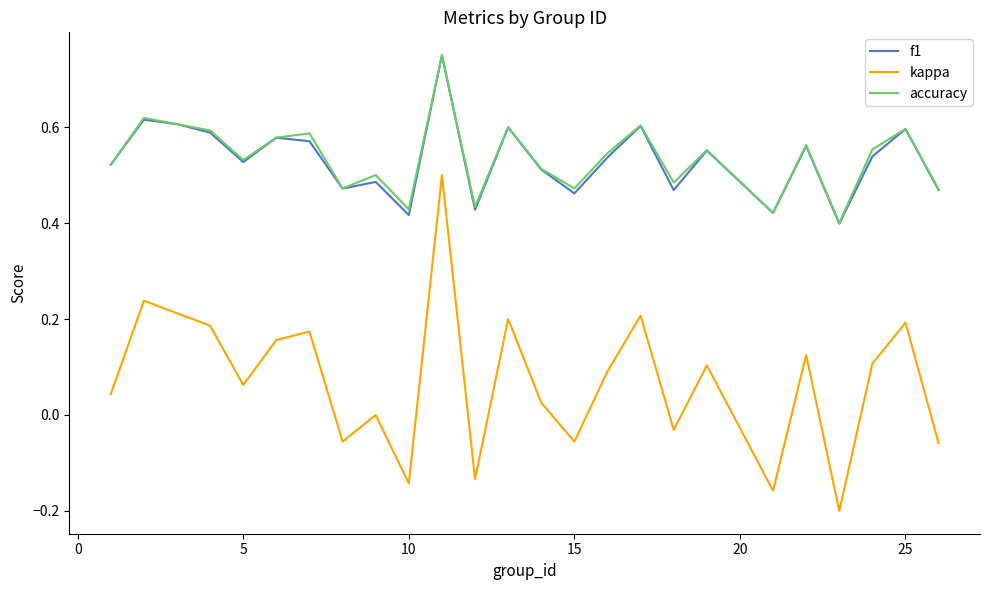

True or false: kappa and accuracy intersect in this chart.

False